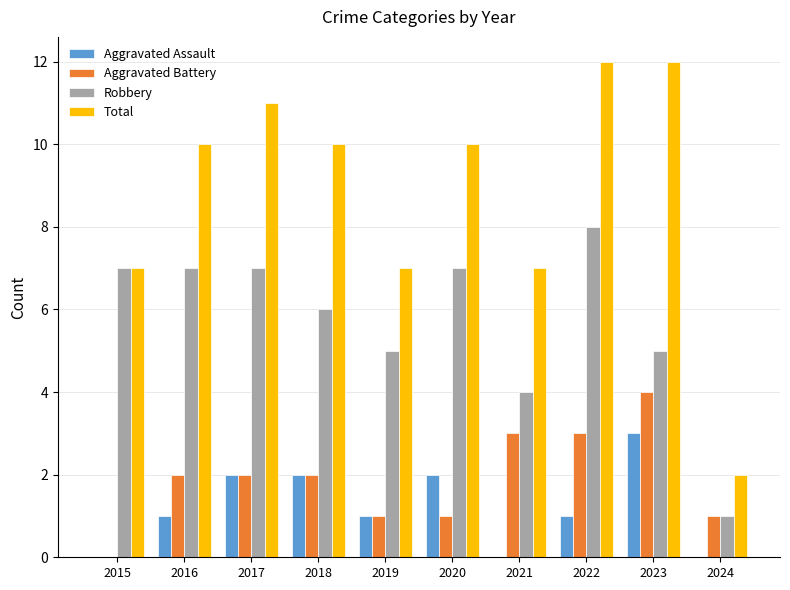

What is the sum of the Total values at 2017 and 2023?

23